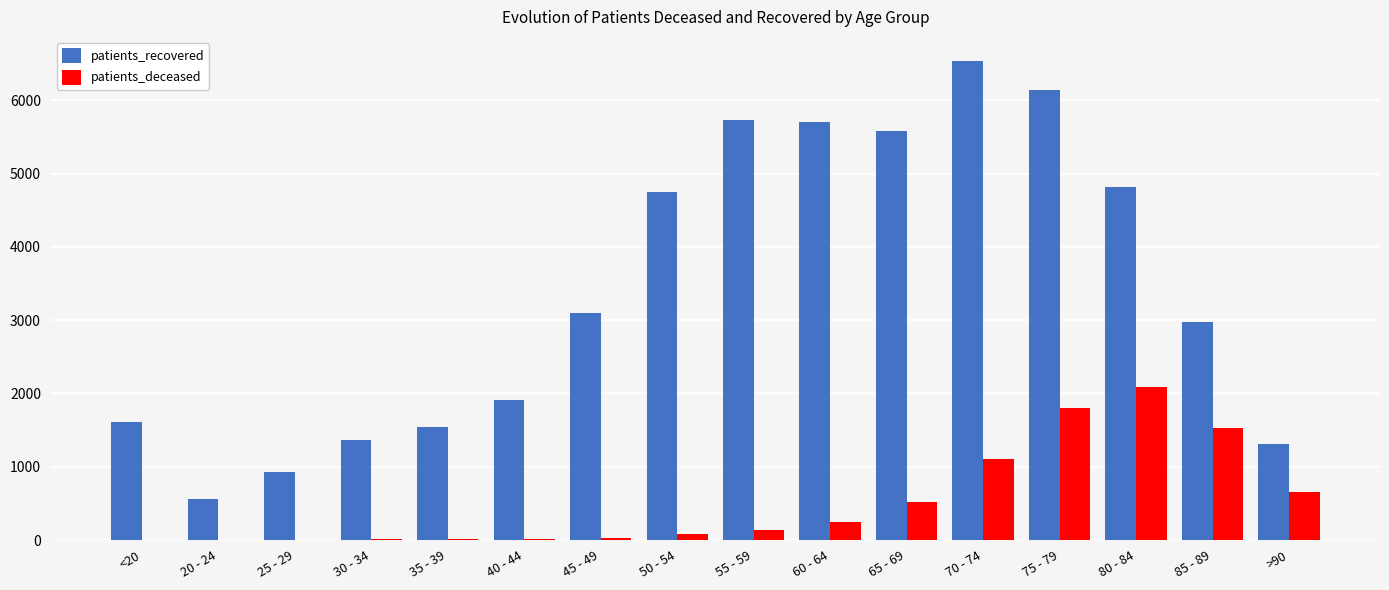

Count the number of data series in this chart.

2